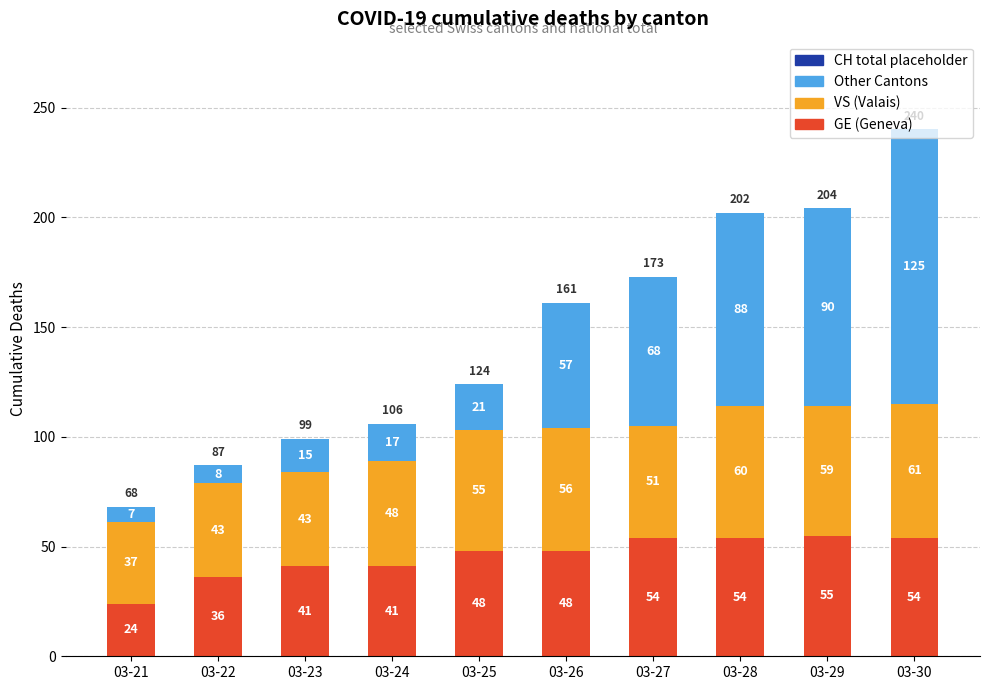

What is the maximum value for GE (Geneva)?

55